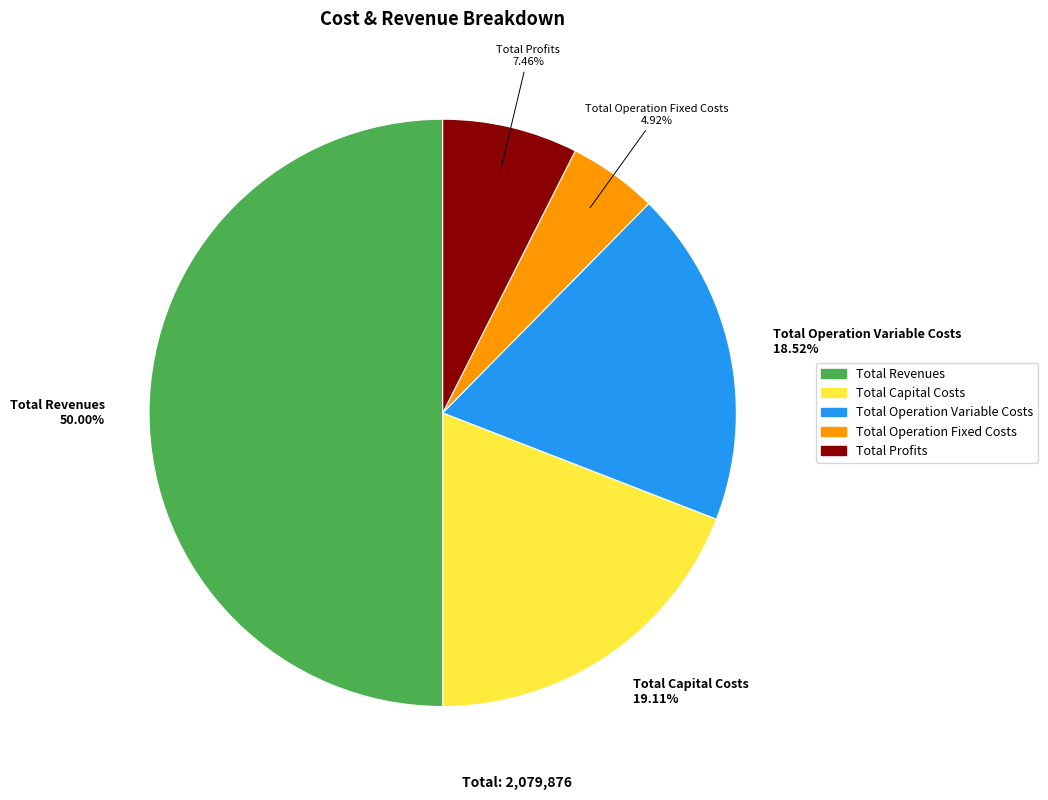

Does Total Profits represent more than half of the total?

No